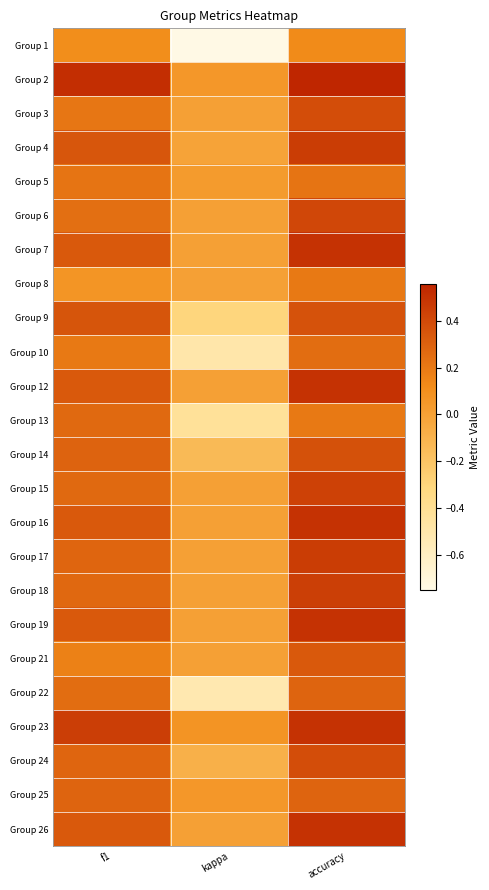

What is the spread (max minus min) of values at kappa?

0.8